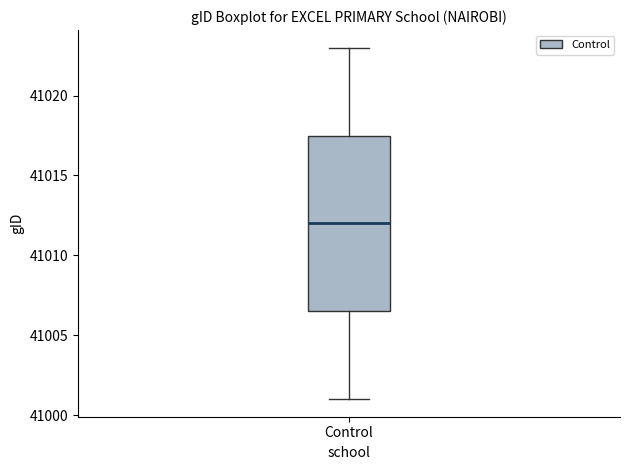

Read this box plot against the y-axis: the position of the median line, the range covered by the box, and the ends of both whiskers. The values are not printed on the chart, so give them approximately, as read against the axis.

median 41012.0, box 41006.5 to 41017.5, whiskers 41001.0 to 41023.0